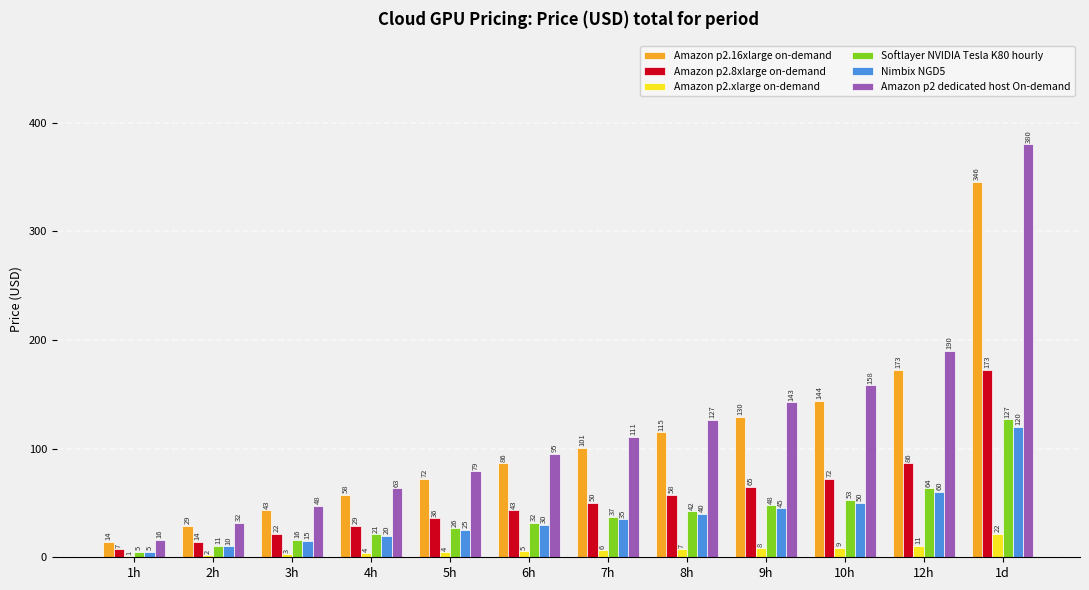

What is the average value of the Softlayer NVIDIA Tesla K80 hourly series?

40.2